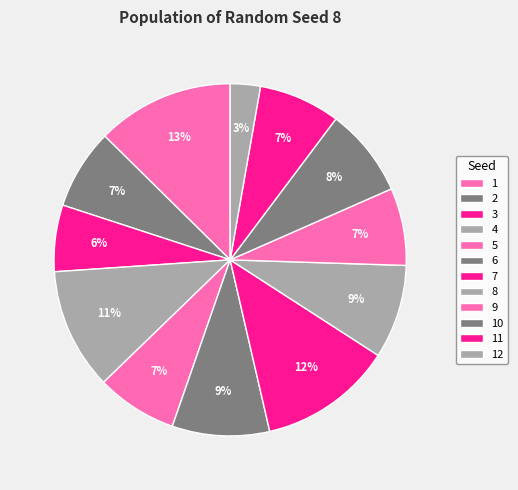

Combined, do 6 and 12 account for over 50%?

No